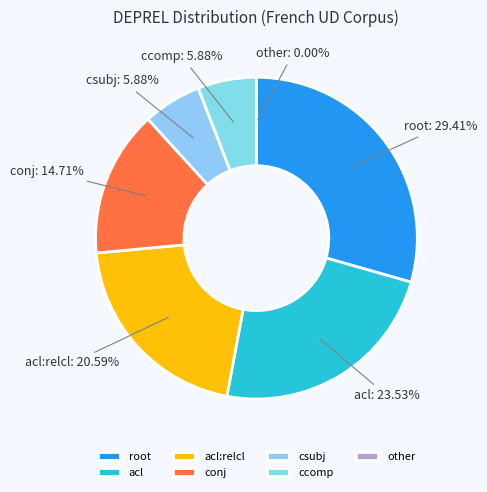

Rank the categories by value from highest to lowest.

root, acl, acl:relcl, conj, csubj, ccomp, other